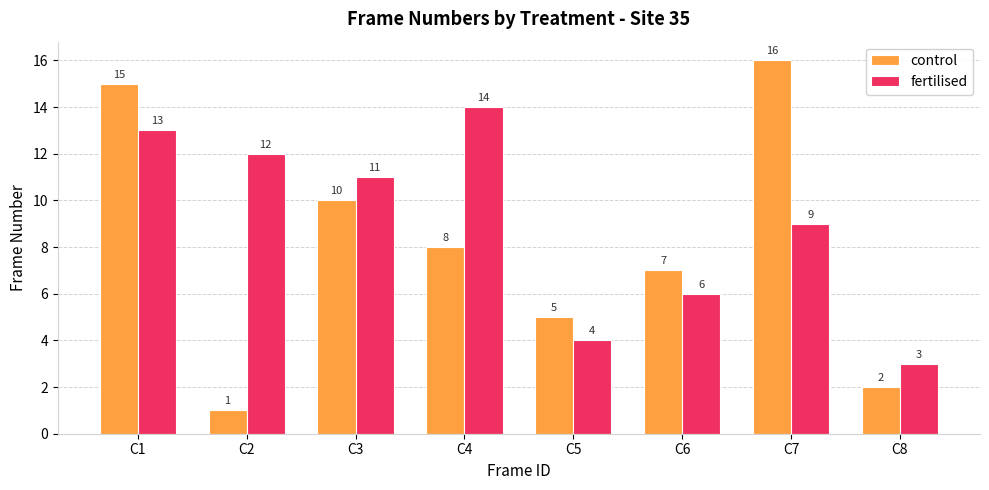

What is the minimum value for control?

1